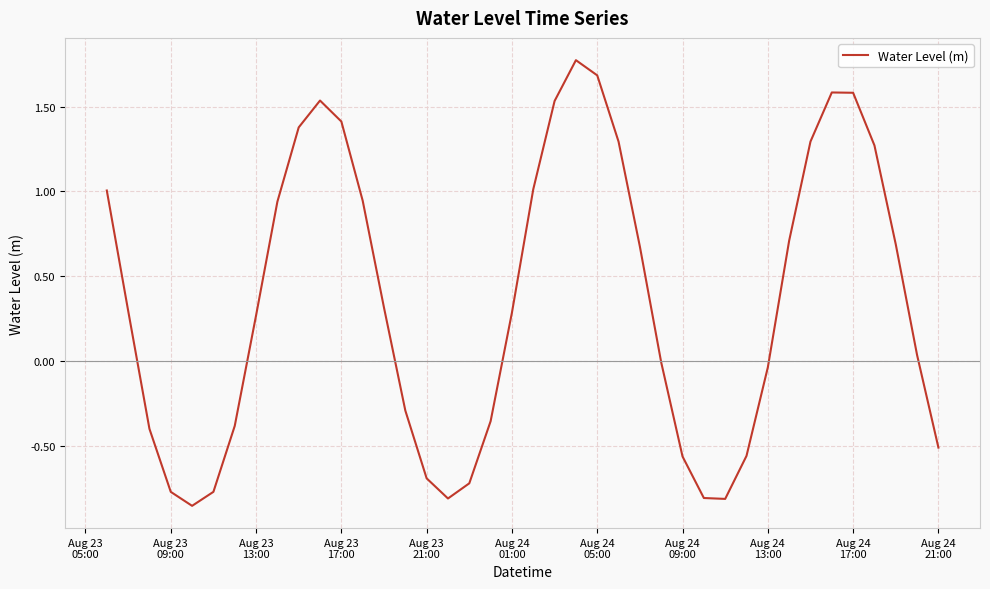

True or false: the data has more than 2 interior local peaks.

True